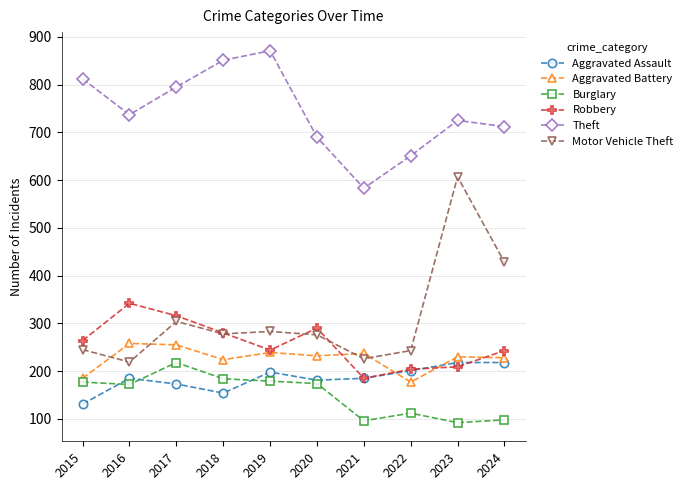

Where is the first local minimum for Motor Vehicle Theft?

2016